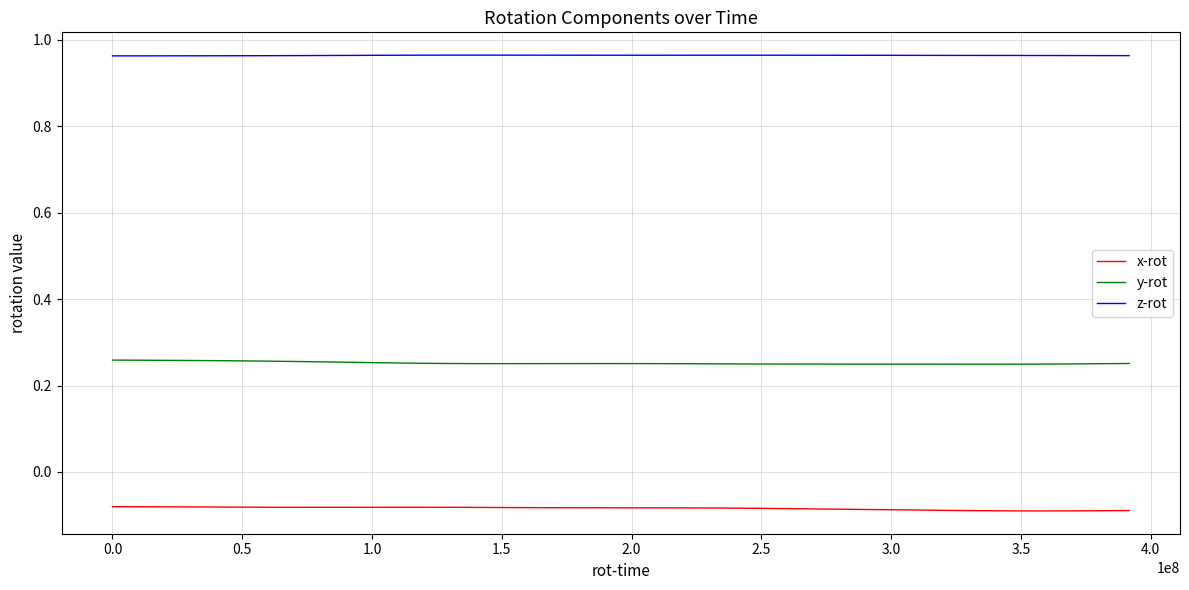

Which series has the largest total across all categories?

z-rot